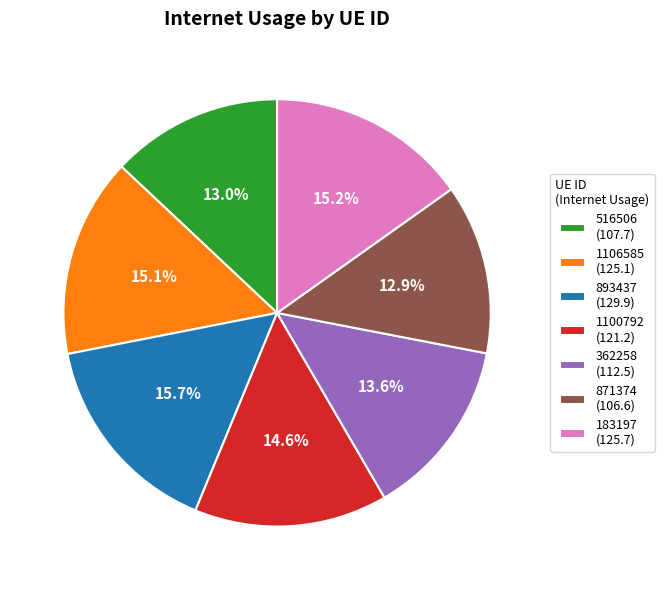

What percentage is NOT represented by 1106585?

84.9%